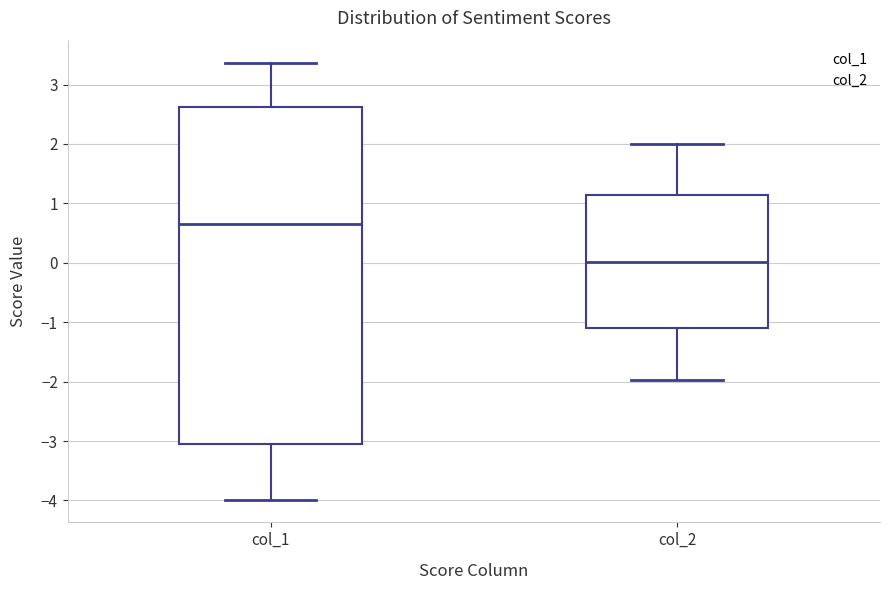

Which box is the tallest, from its lower edge to its upper edge?

col_1